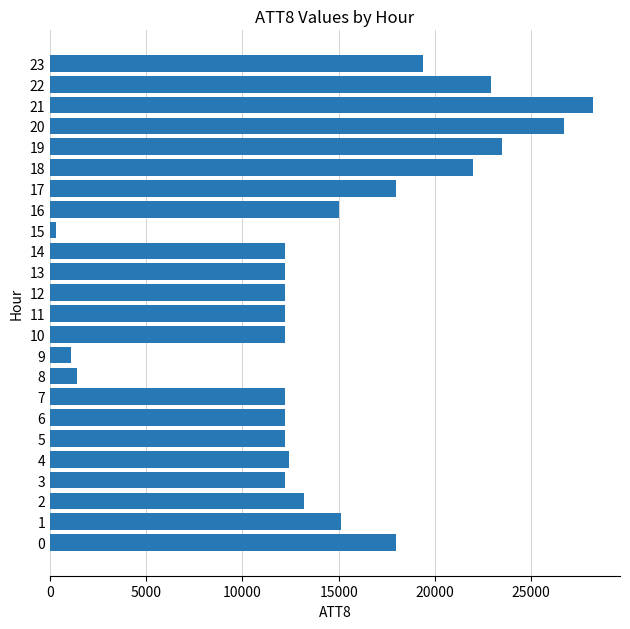

Count the number of categories in the chart.

24